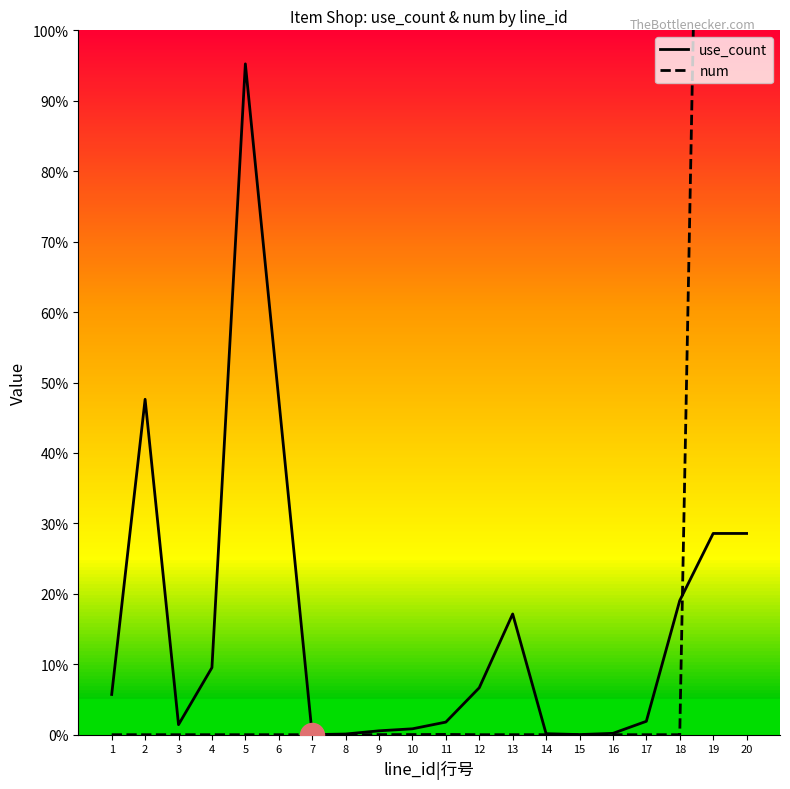

What are all the series names shown in the legend?

use_count, num